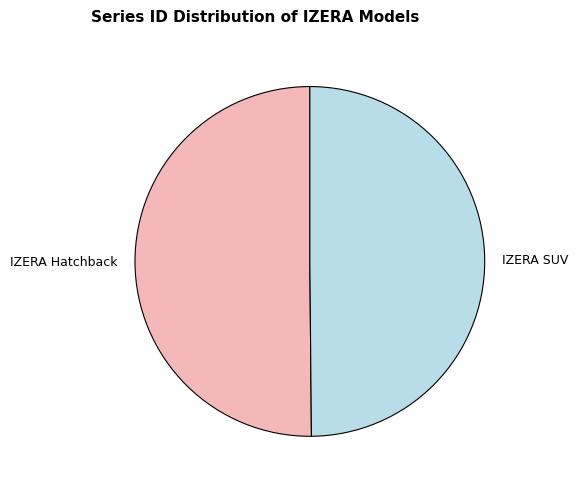

Approximately how many times larger is the value at IZERA SUV compared to IZERA Hatchback?

1.0